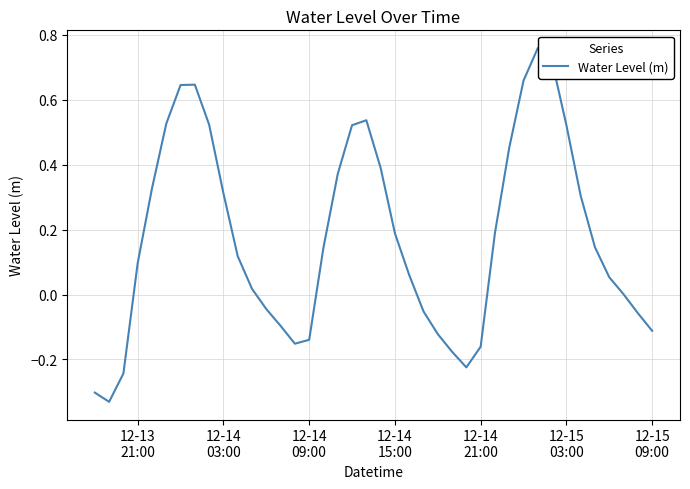

Does the chart have visible grid lines?

Yes